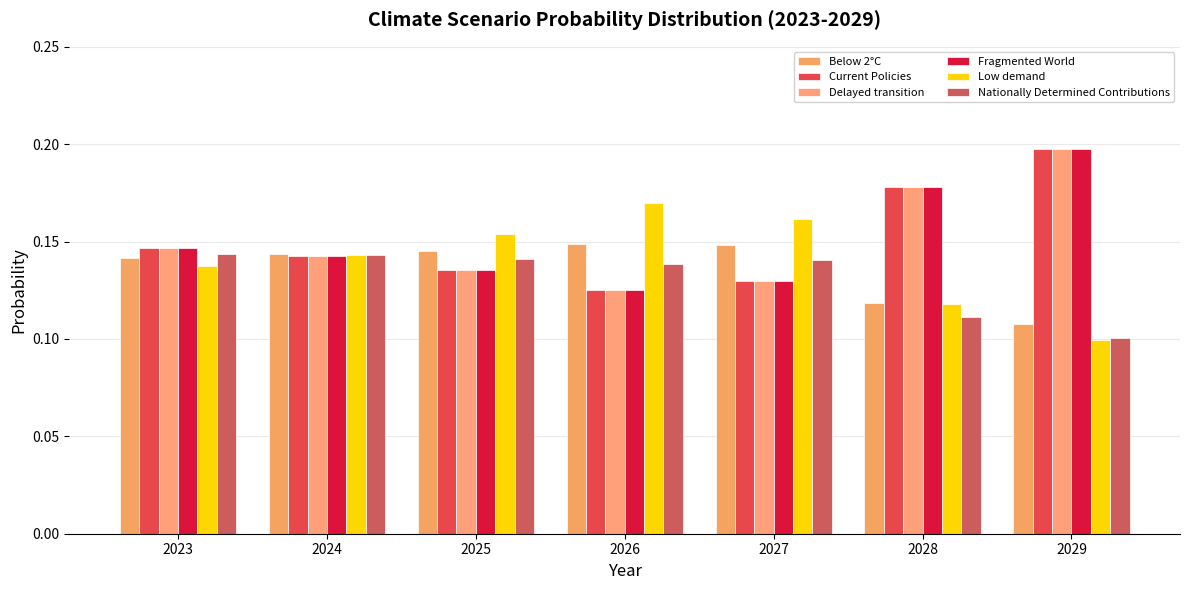

What is the value of the Delayed transition bar at the 2nd from the left?

0.1